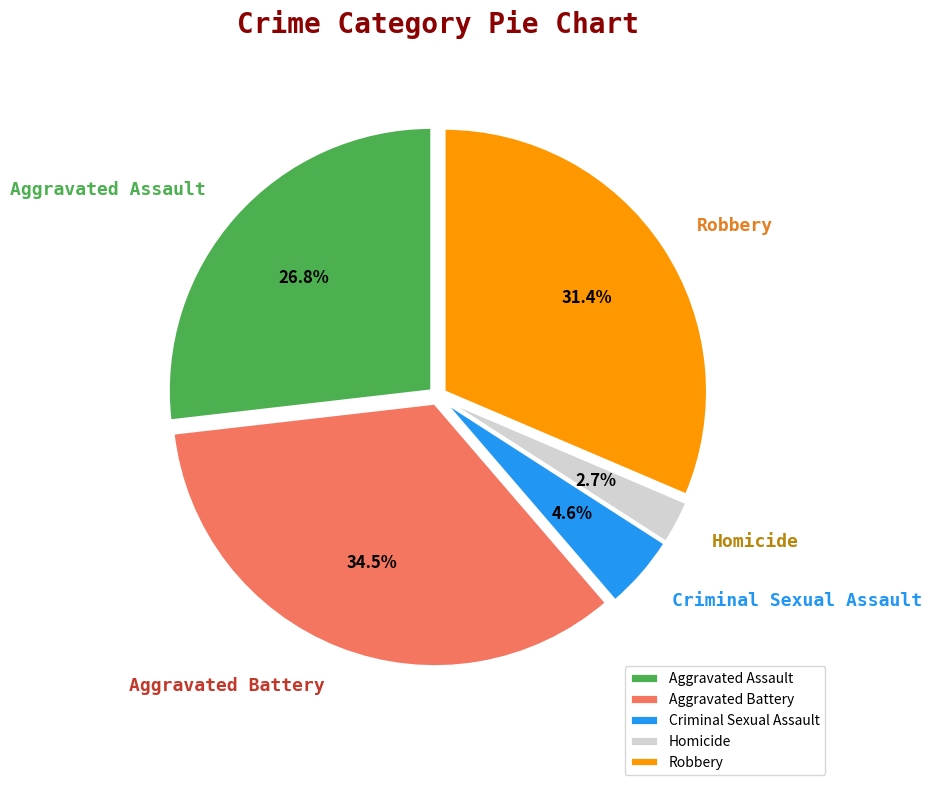

True or false: Criminal Sexual Assault accounts for 10% of the total.

False